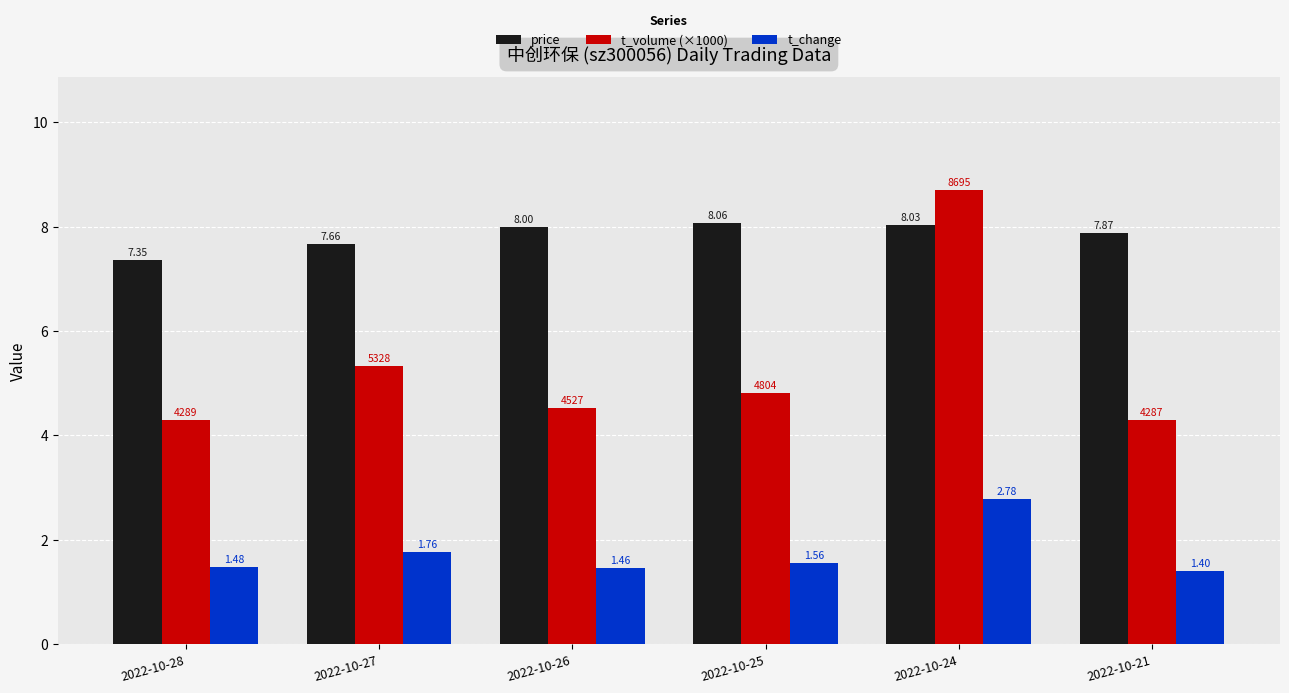

At how many categories does at least one series exceed 2?

6